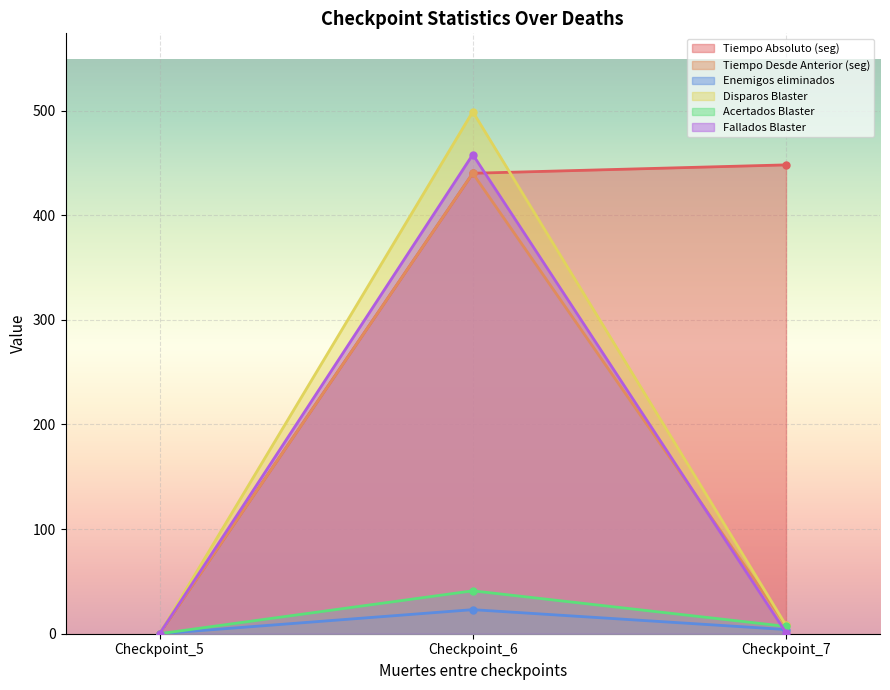

Which label corresponds to the smallest value in the chart?

Checkpoint_5